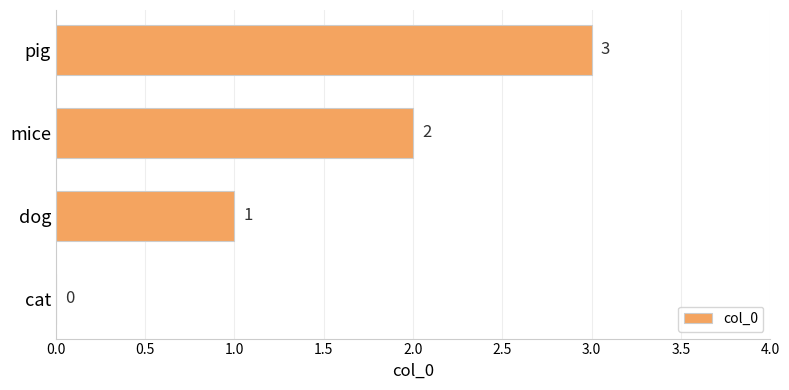

Which label corresponds to the largest value in the chart?

pig